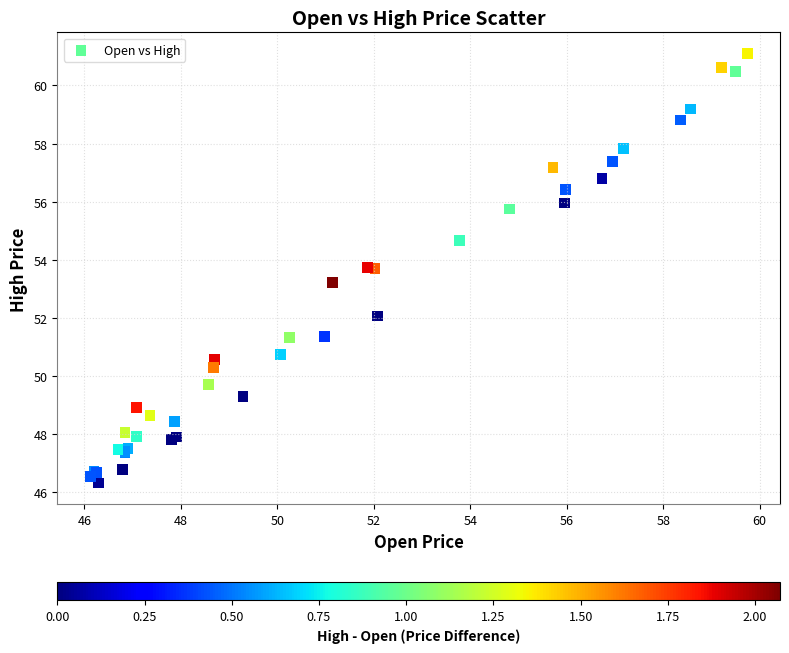

What Y value in the scatter plot is closest to 53?

53.2